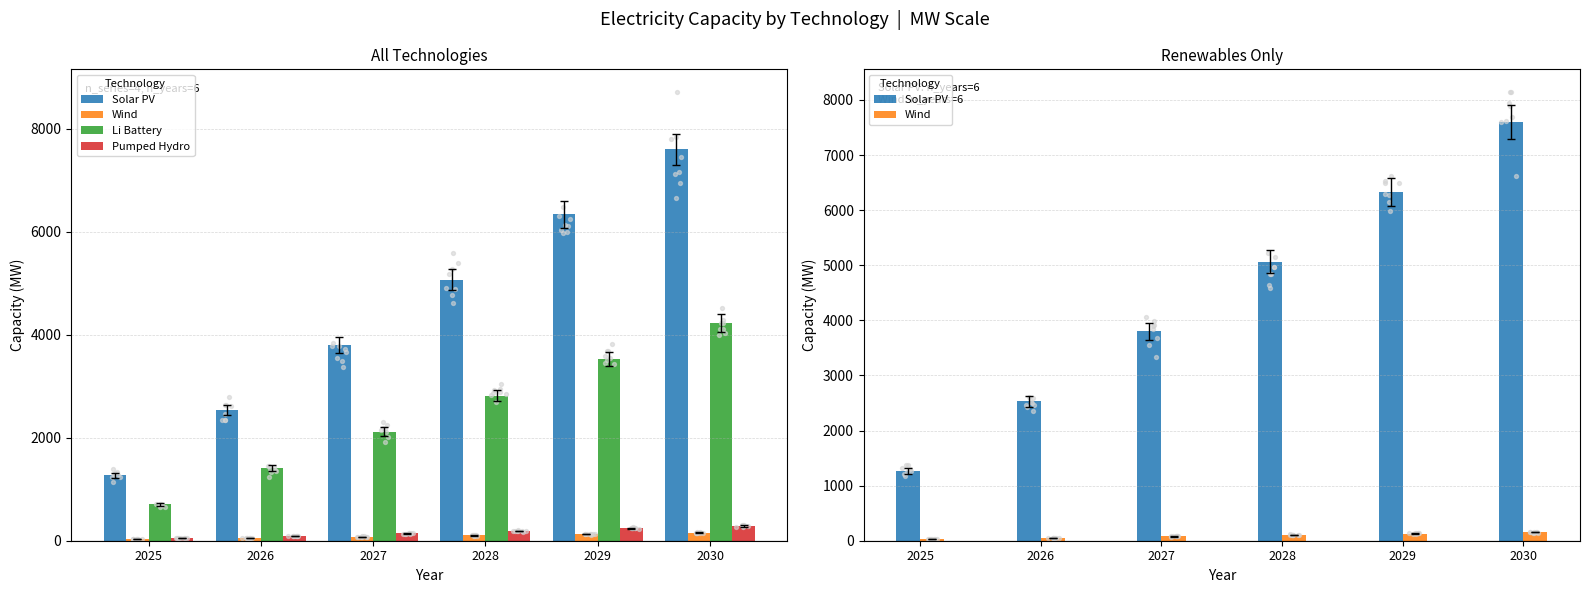

Which series has the widest spread of Y values?

Solar PV